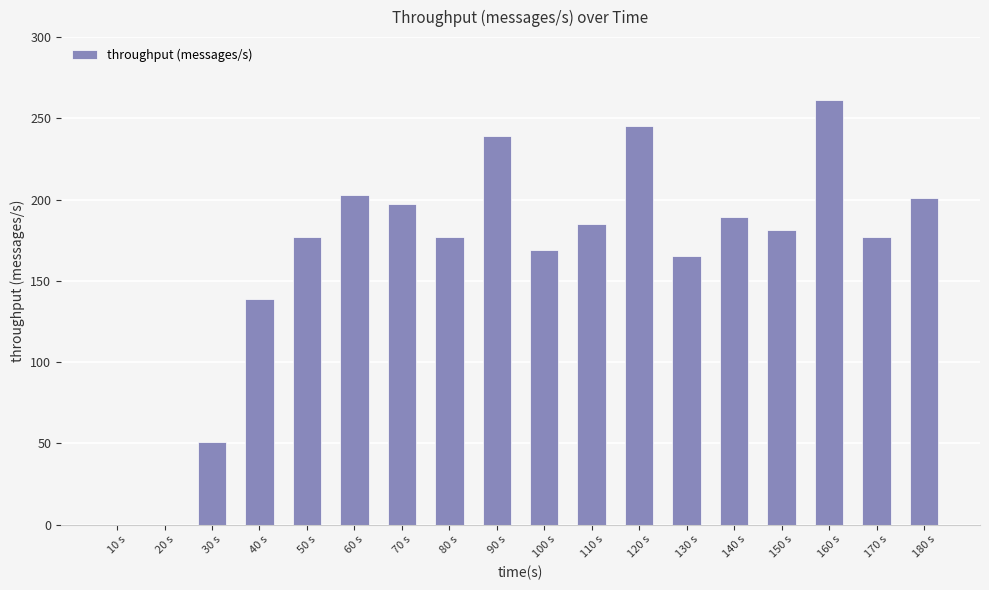

How many series are shown in this chart?

1